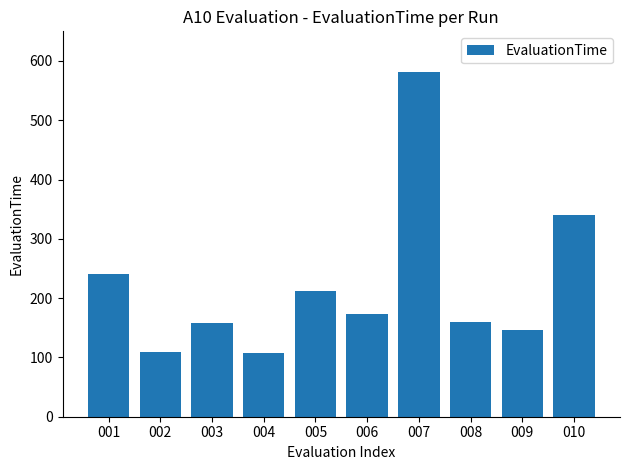

What is the change in value from 002 to 005?

+102